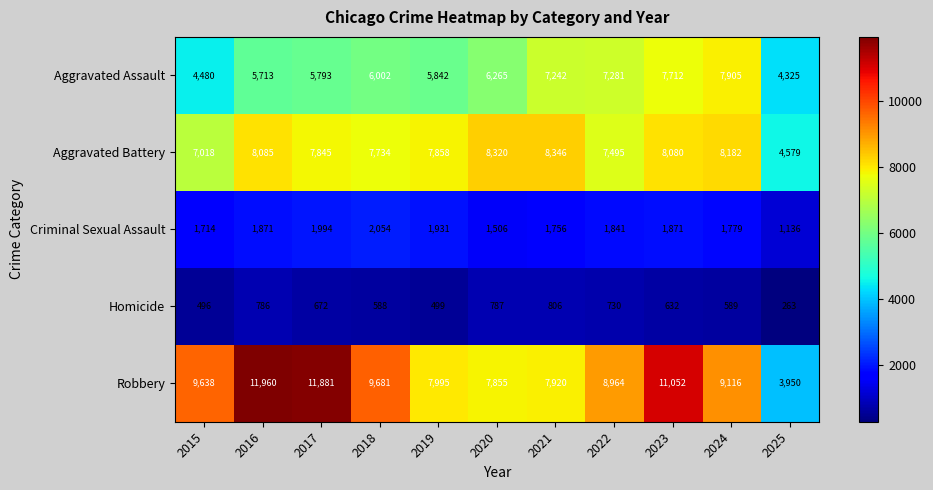

What is the smallest value displayed?

263